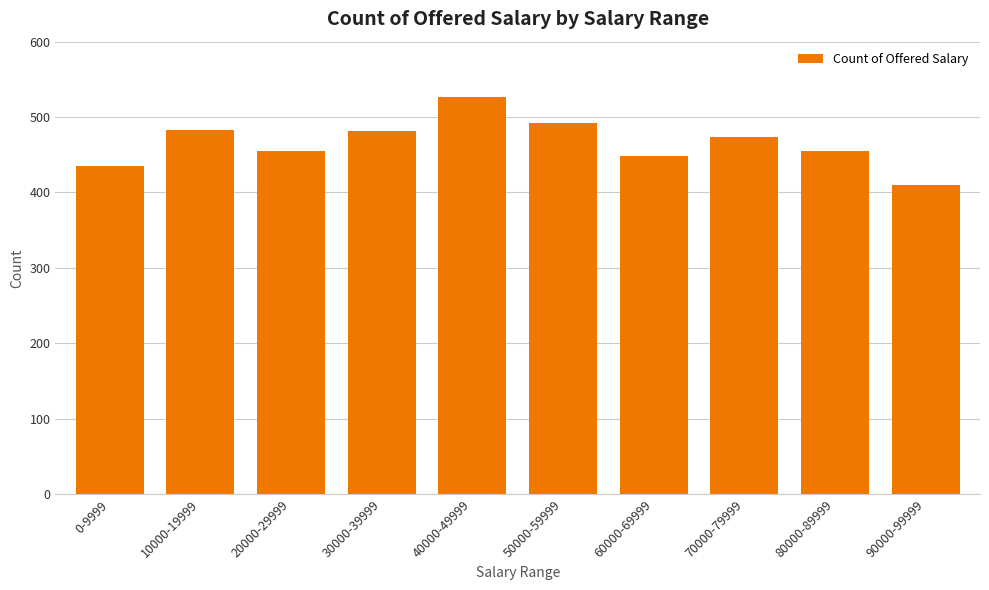

At which category does the chart reach its peak across all series?

40000-49999